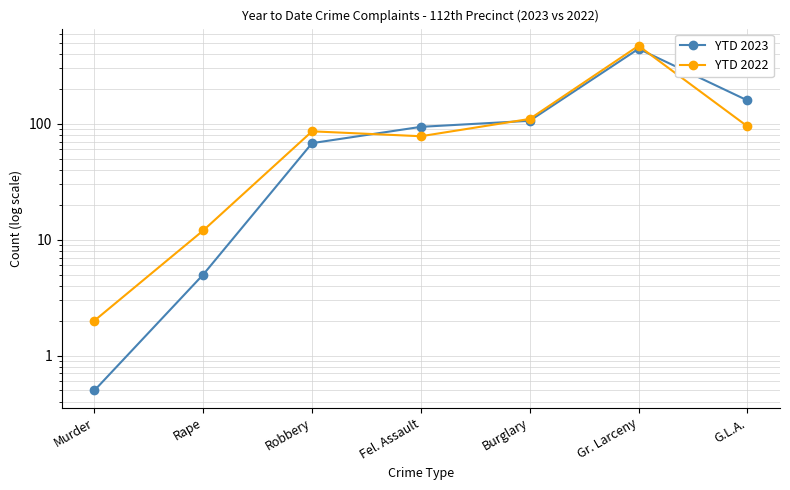

List the series in order of their overall mean, lowest first.

YTD 2022, YTD 2023